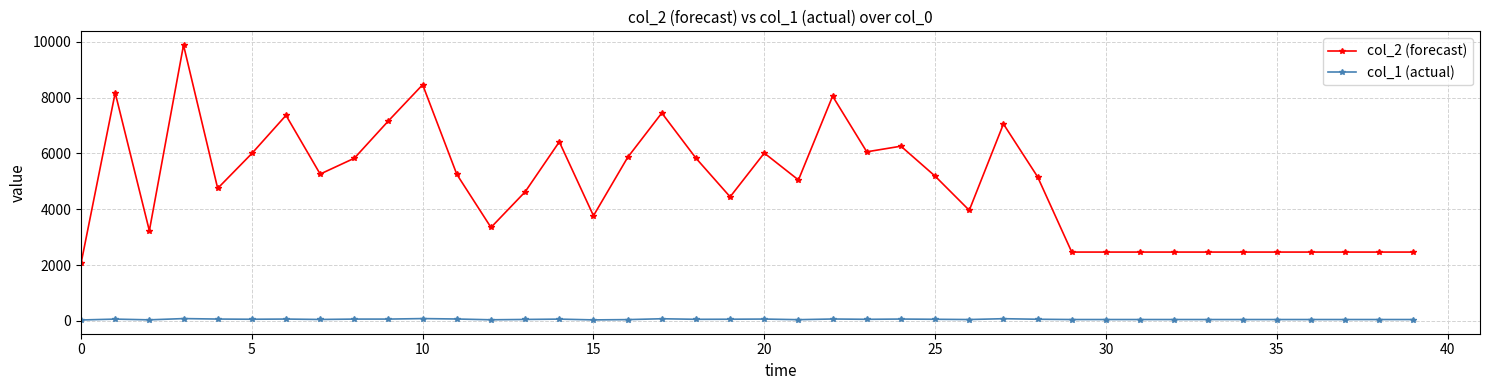

True or false: col_2 (forecast) has more than 1 interior local peaks.

True